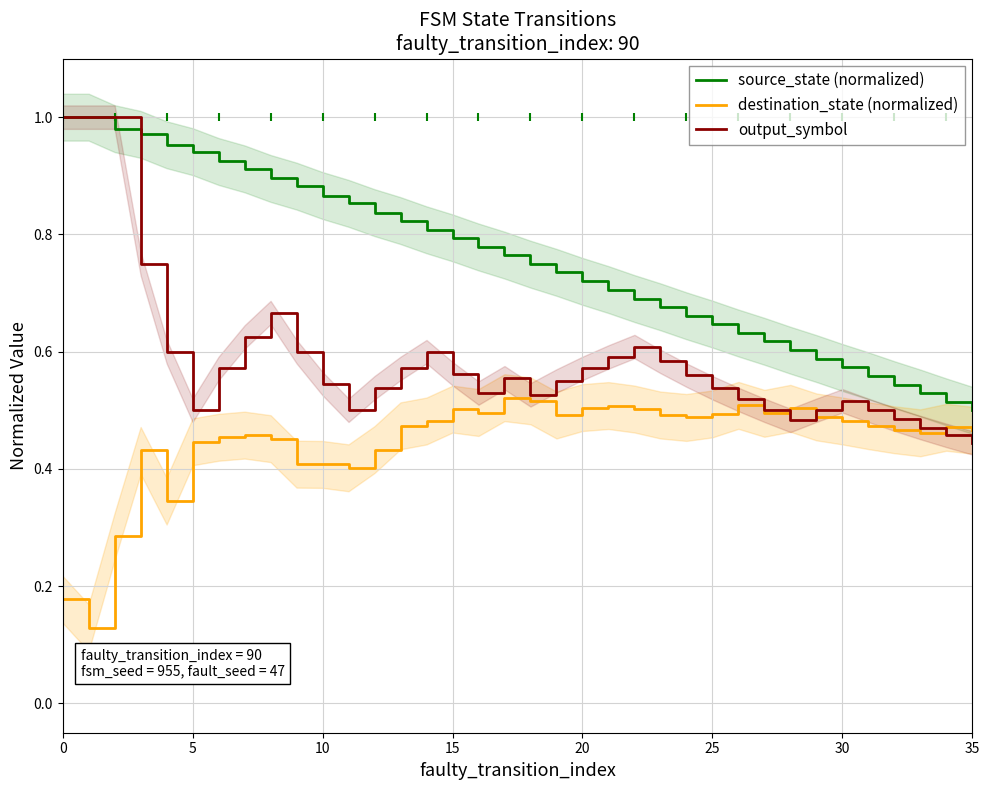

How many lines are shown in the chart?

3